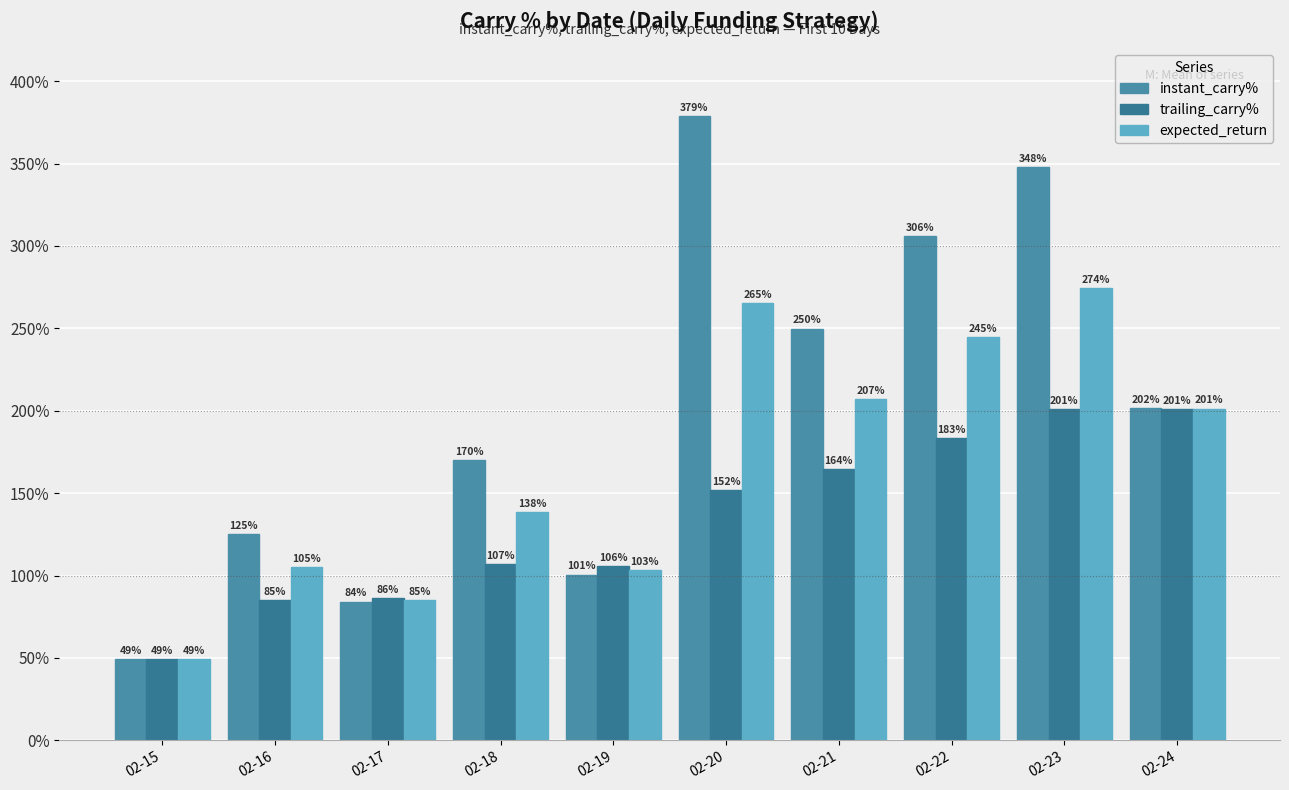

Is it true that expected_return equals 201.2 at 02-24?

True